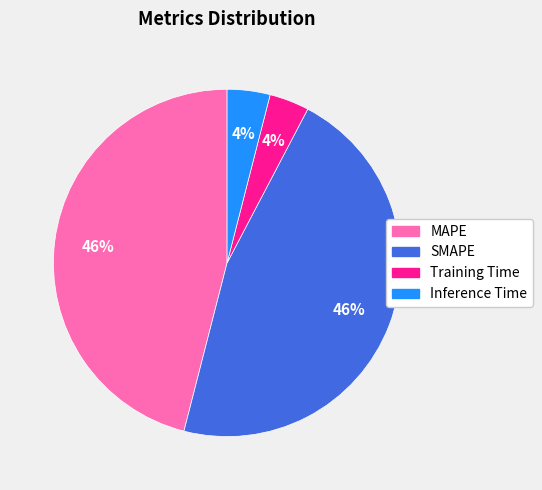

To the nearest percent, what portion does Training Time represent?

4%